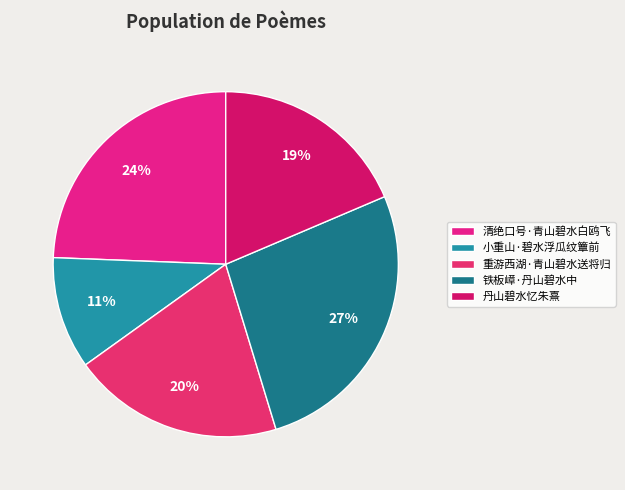

What percentage is the 小重山·碧水浮瓜纹簟前 slice, to the nearest percent?

11%